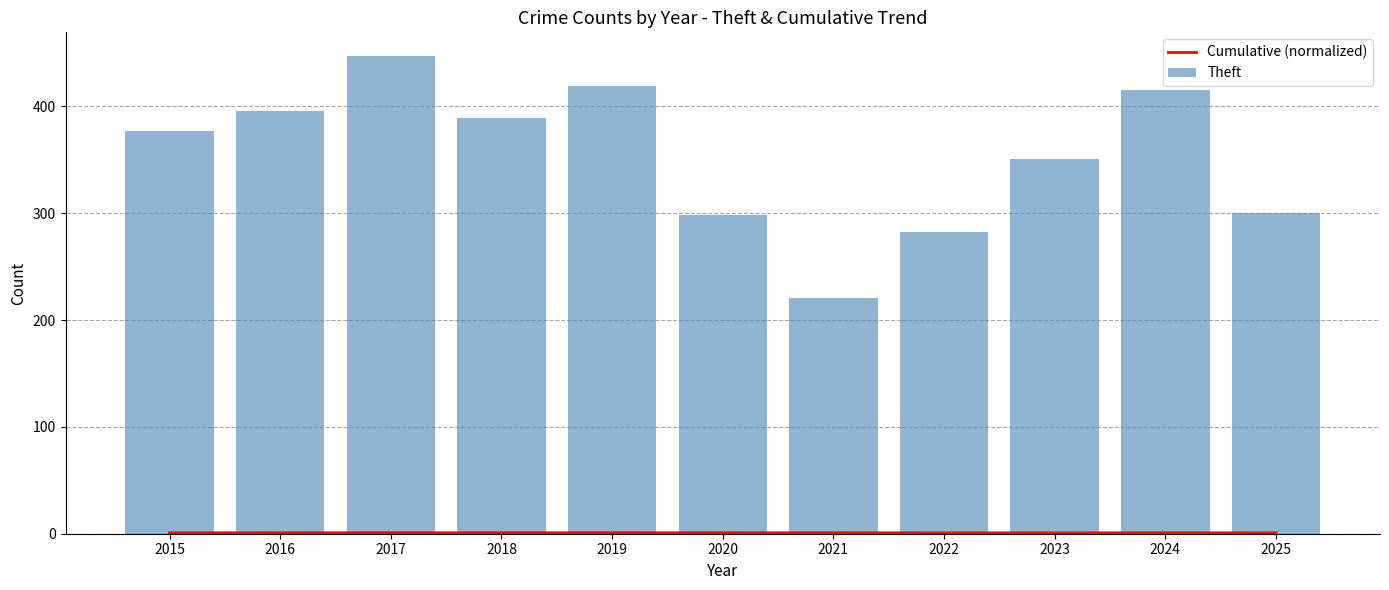

What is the difference between the maximum and second lowest values in the Theft series?

165